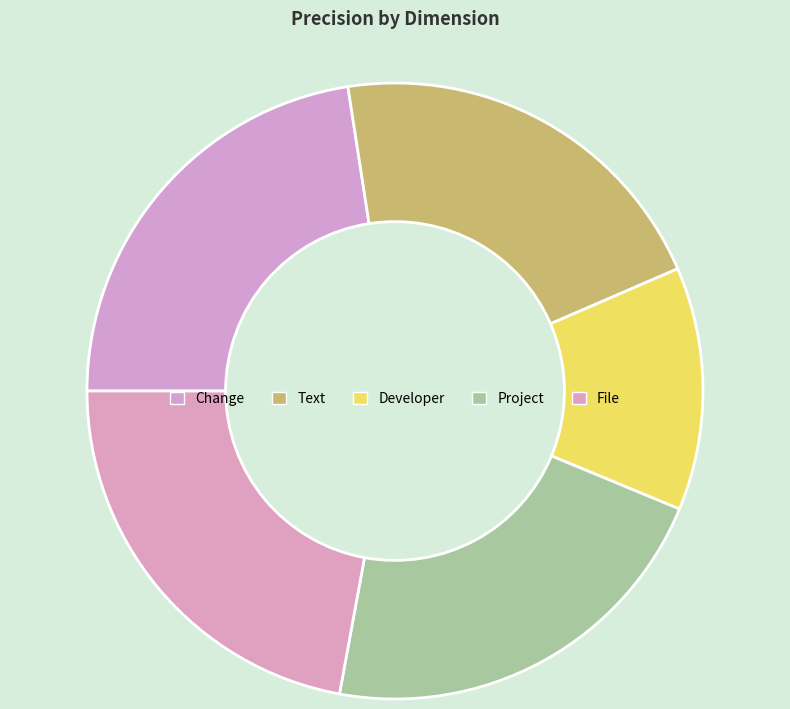

To the nearest percent, what portion does Developer represent?

13%